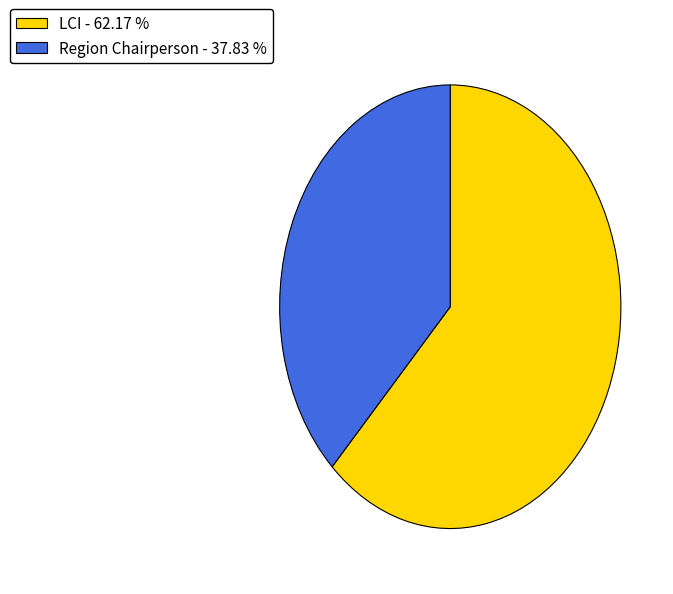

Between LCI - 62.17 % and Region Chairperson - 37.83 %, which is larger?

LCI - 62.17 %